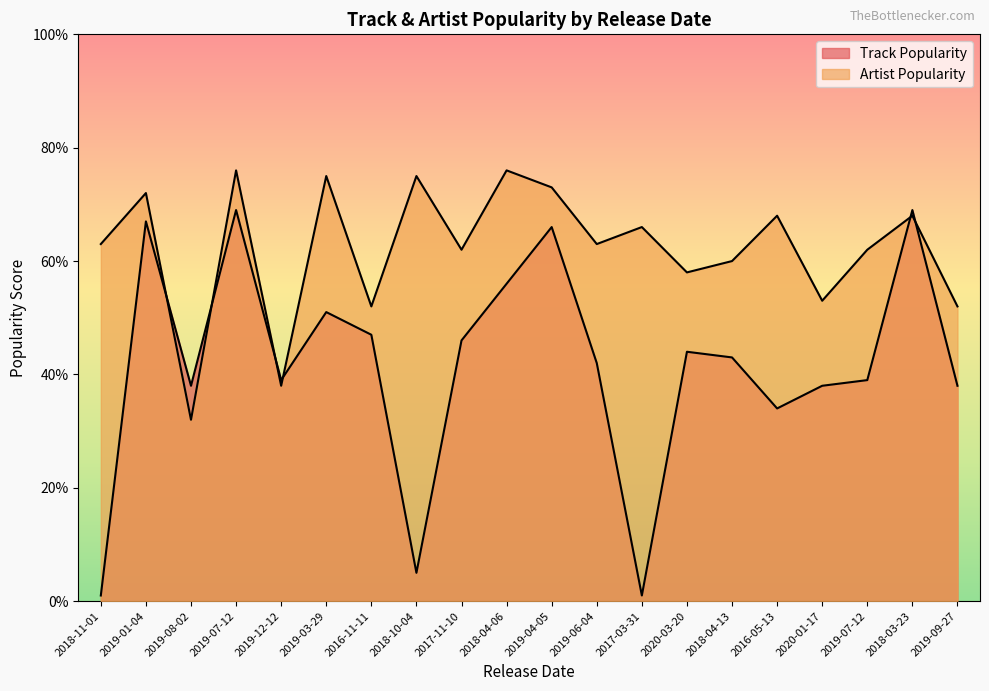

What is the sum of all Track Popularity values?

833